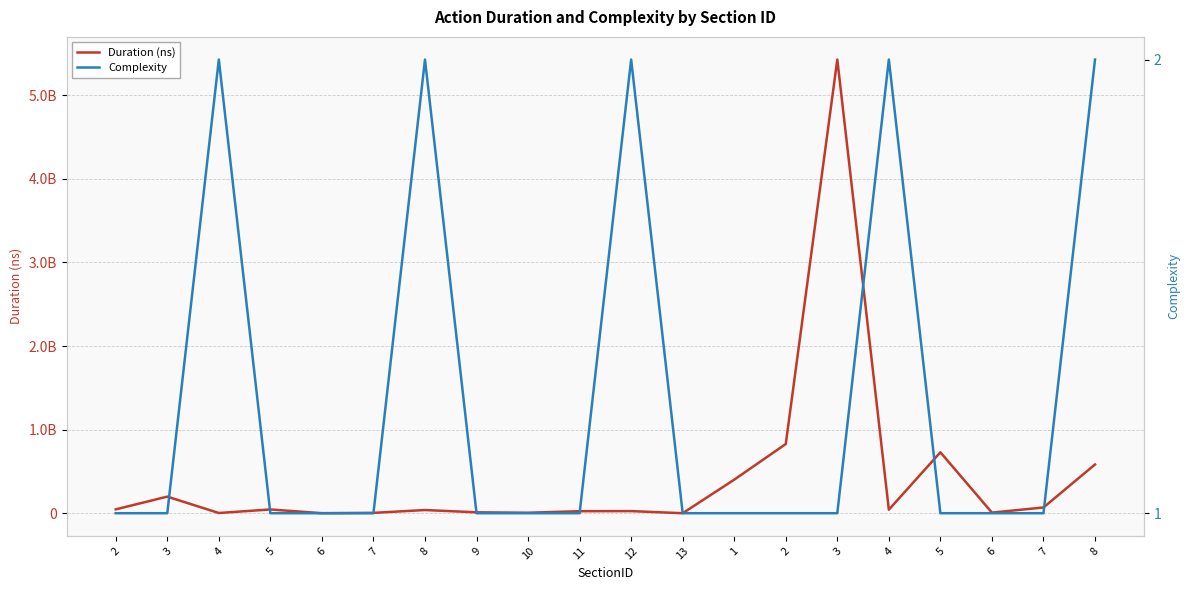

Reading right to left, extract all data points from this chart.

Duration (ns): 583052331	68703056	7197136	729022714	42042076	5426260038	828160568	401282431	2739	25289928	24085408	5683747	10801826	38035232	4194291	263103	44990372	2590103	198485557	46207273
Complexity: 2	1	1	1	2	1	1	1	1	2	1	1	1	2	1	1	1	2	1	1